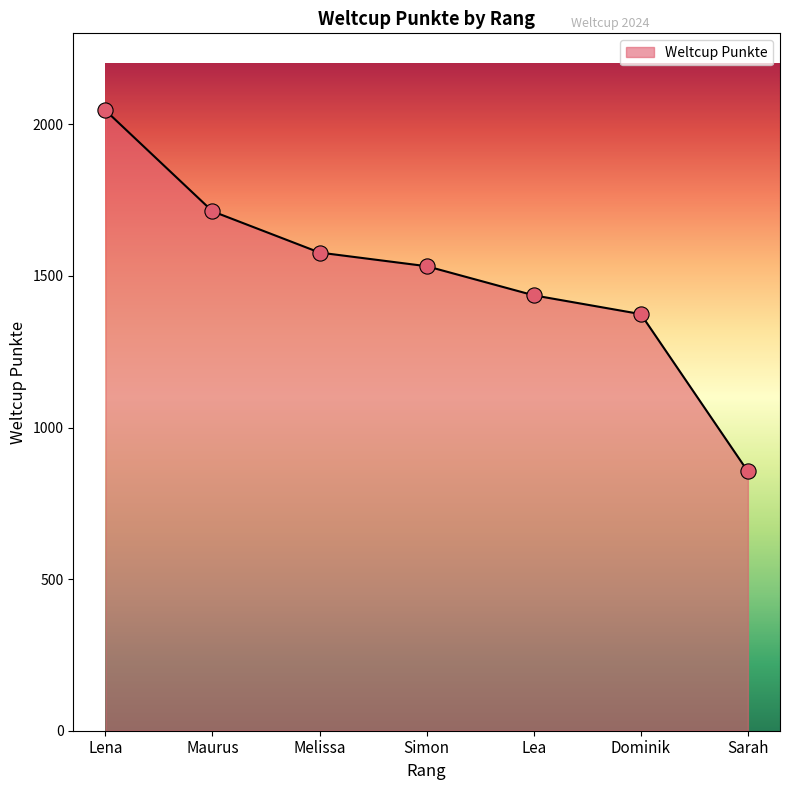

What is the change in value from Maurus to Simon?

-181